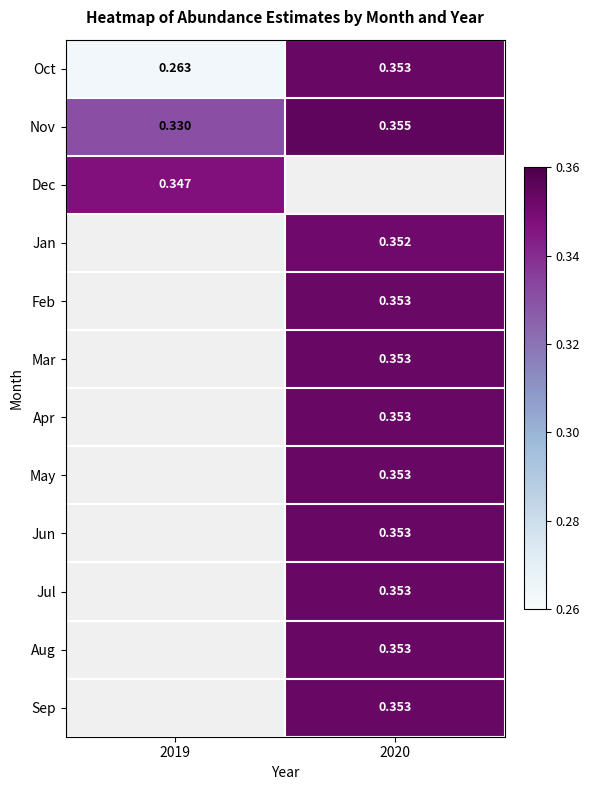

Is the value of Nov at 2019 greater than the value of Feb at 2020?

No